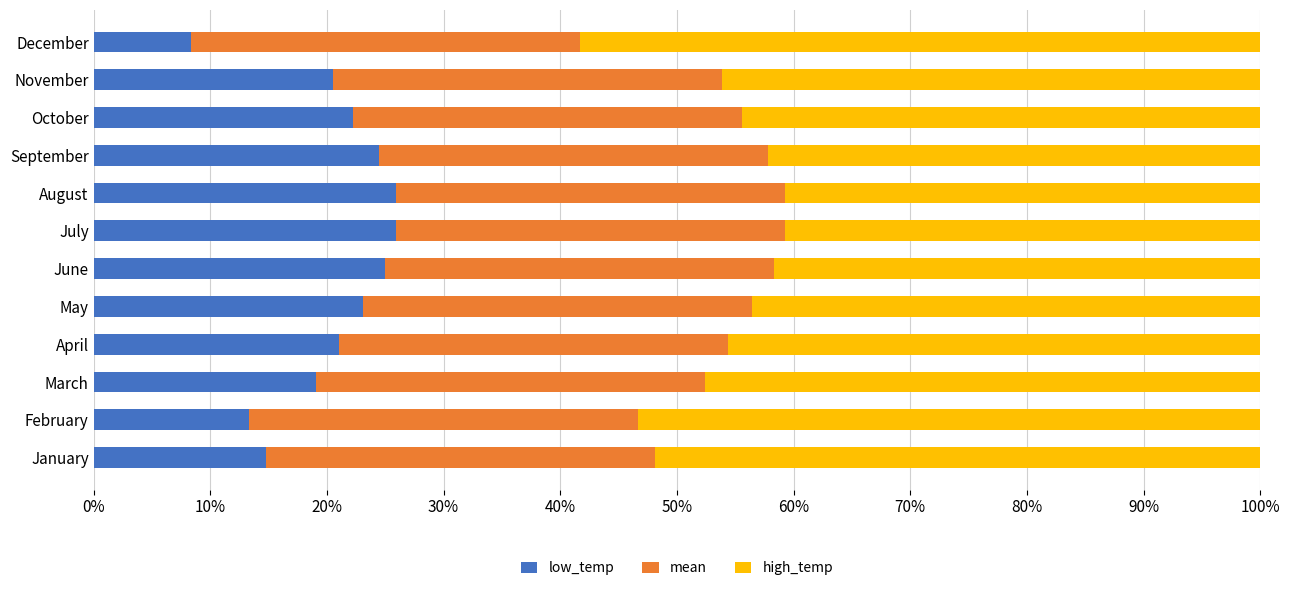

Reading left to right, extract all data points from this chart.

low_temp: 0.1	0.1	0.2	0.2	0.2	0.2	0.3	0.3	0.2	0.2	0.2	0.1
mean: 0.6	0.6	0.6	0.6	0.6	0.6	0.6	0.6	0.6	0.6	0.6	0.6
high_temp: 0.5	0.5	0.5	0.5	0.4	0.4	0.4	0.4	0.4	0.4	0.5	0.6